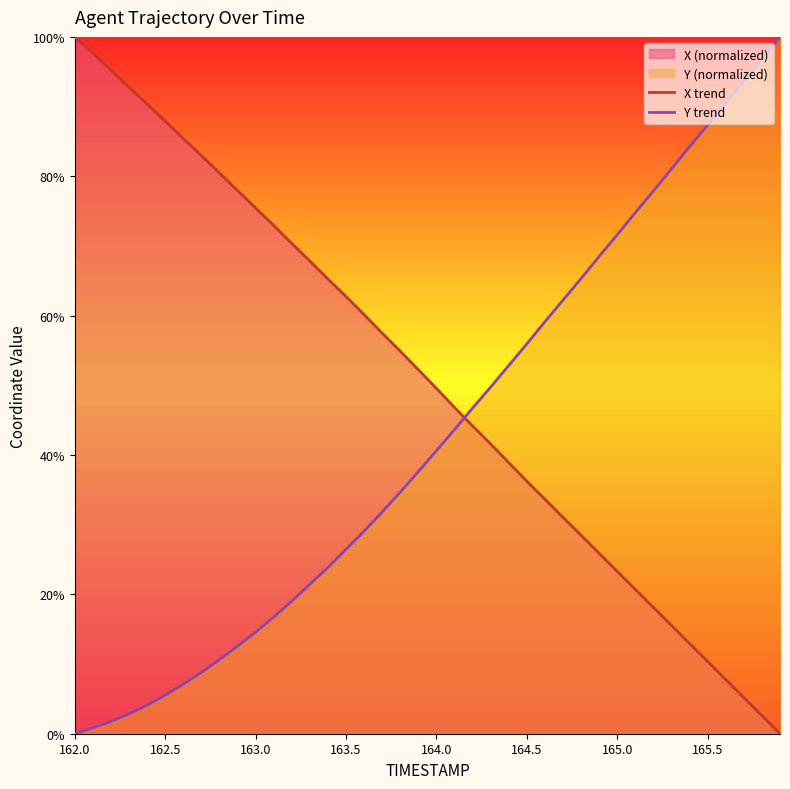

After their last crossing, which series has the higher values: X trend or Y trend?

Y trend